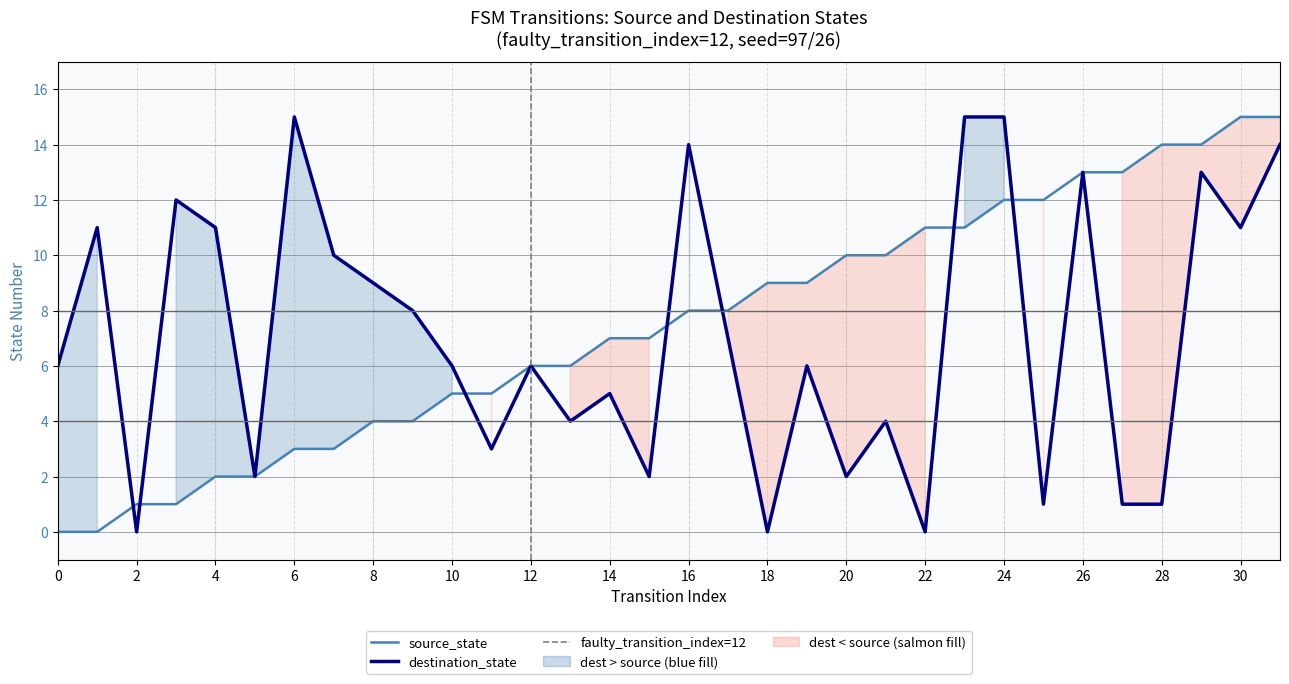

List the series in order of their overall mean, highest first.

source_state, destination_state